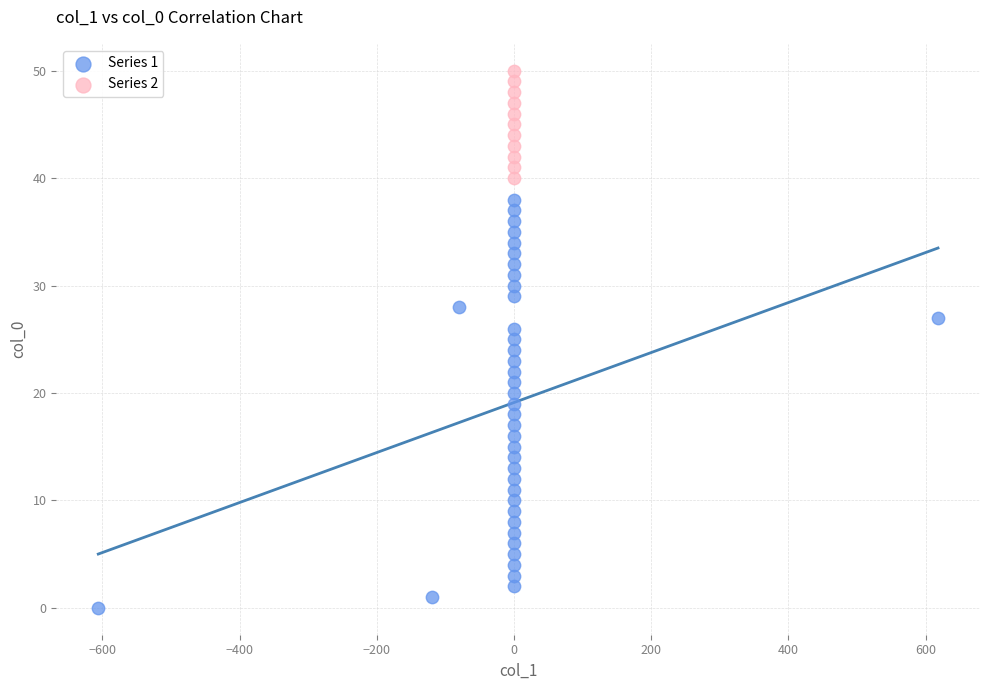

Which series has the largest Y range (max minus min)?

Series 1